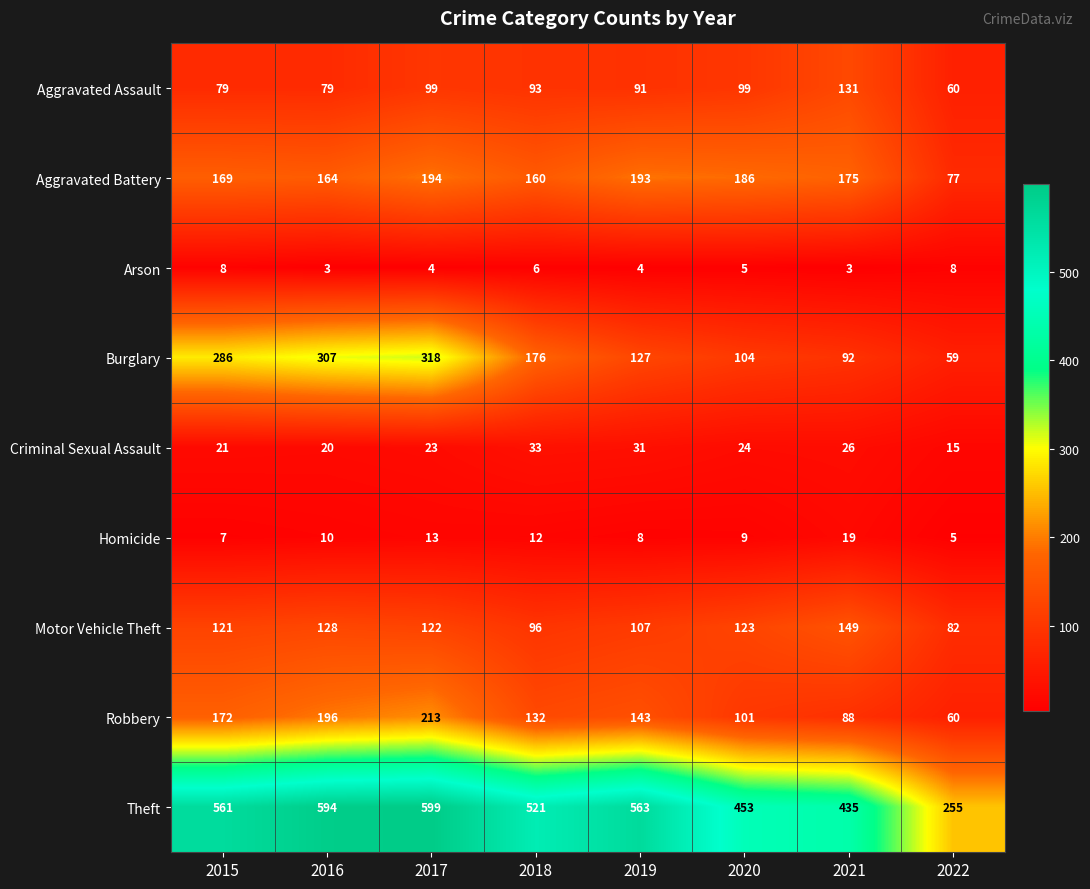

At which label is Motor Vehicle Theft closest to 115?

2015